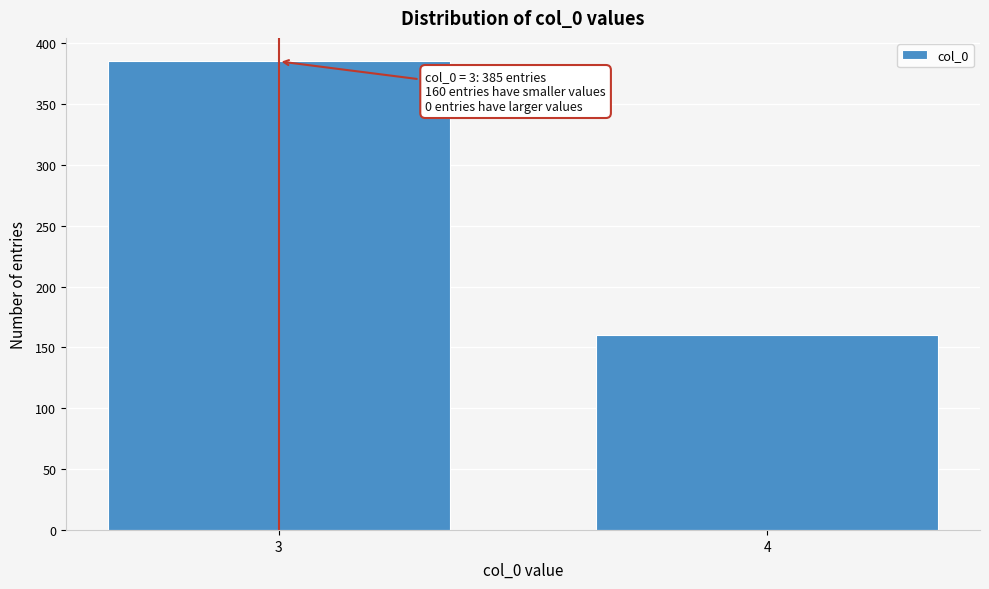

Reading right to left, extract all data points from this chart.

4=160	3=385